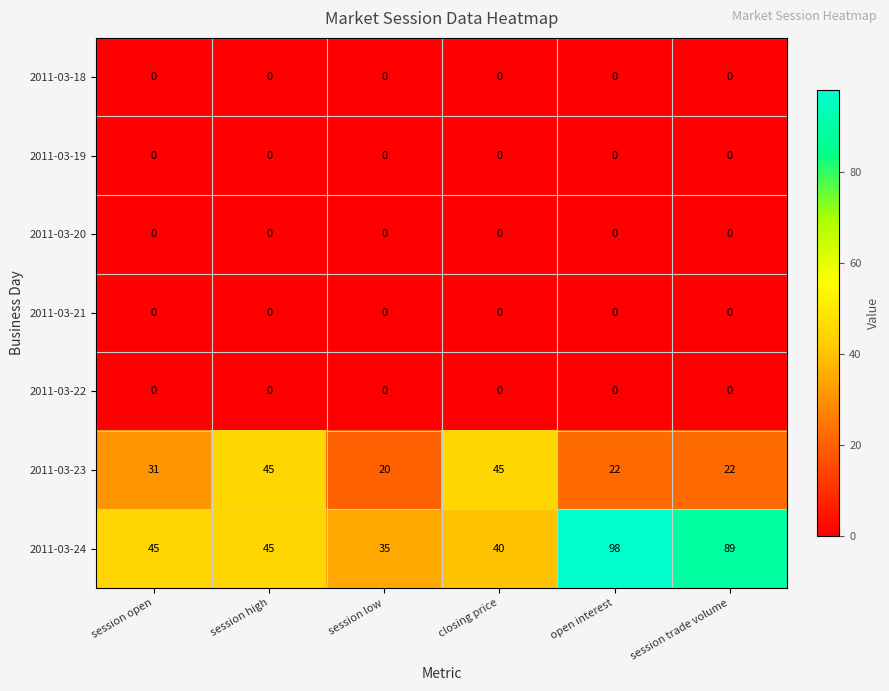

Between session high and closing price, which series saw the biggest shift?

2011-03-24